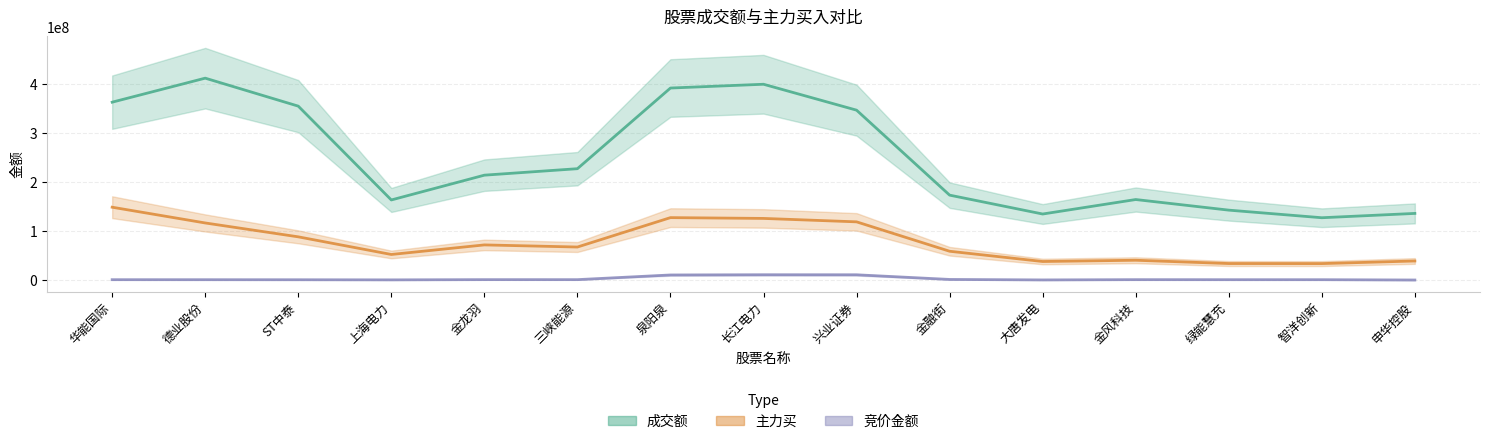

Which category has the lowest value in the 竞价金额 series?

申华控股